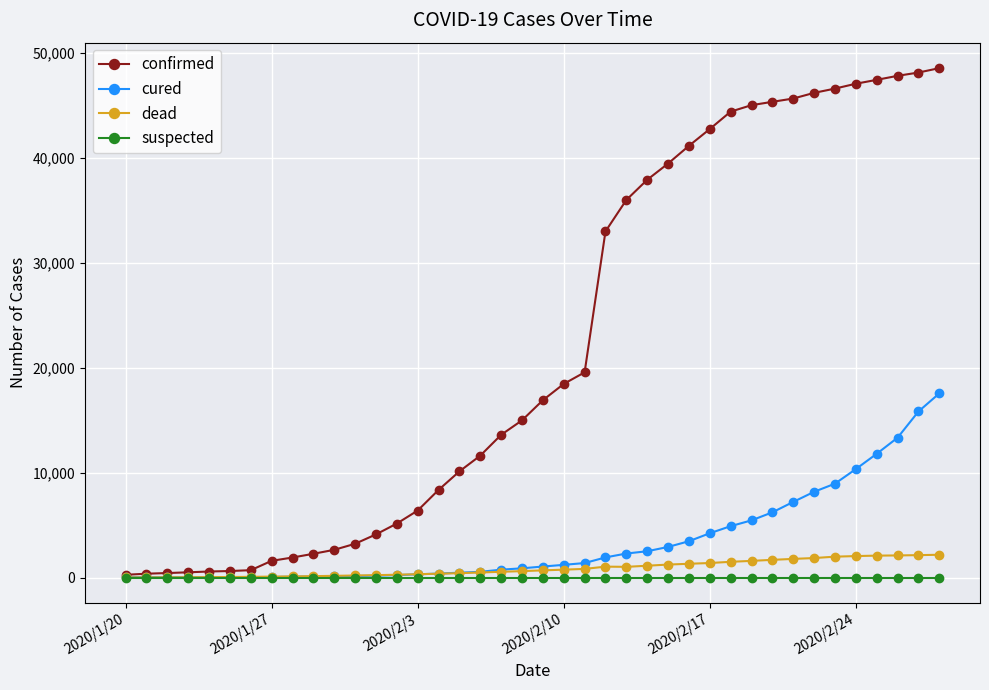

What is the greatest value displayed?

48557